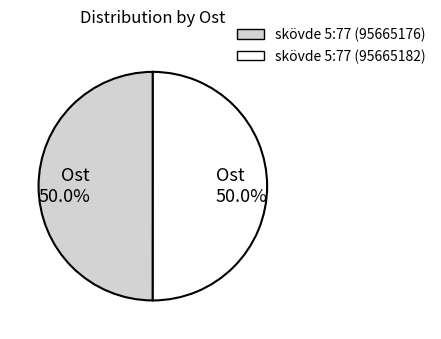

To the nearest percent, what is the average slice percentage?

50%